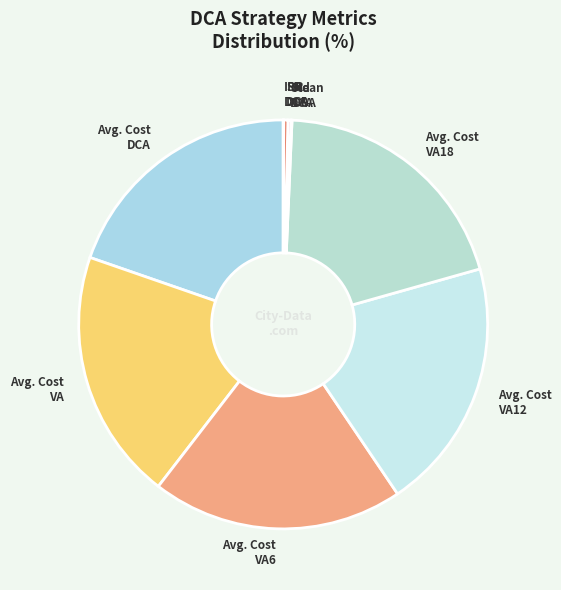

Is it true that Avg. Cost VA6 is 5% of the pie?

False